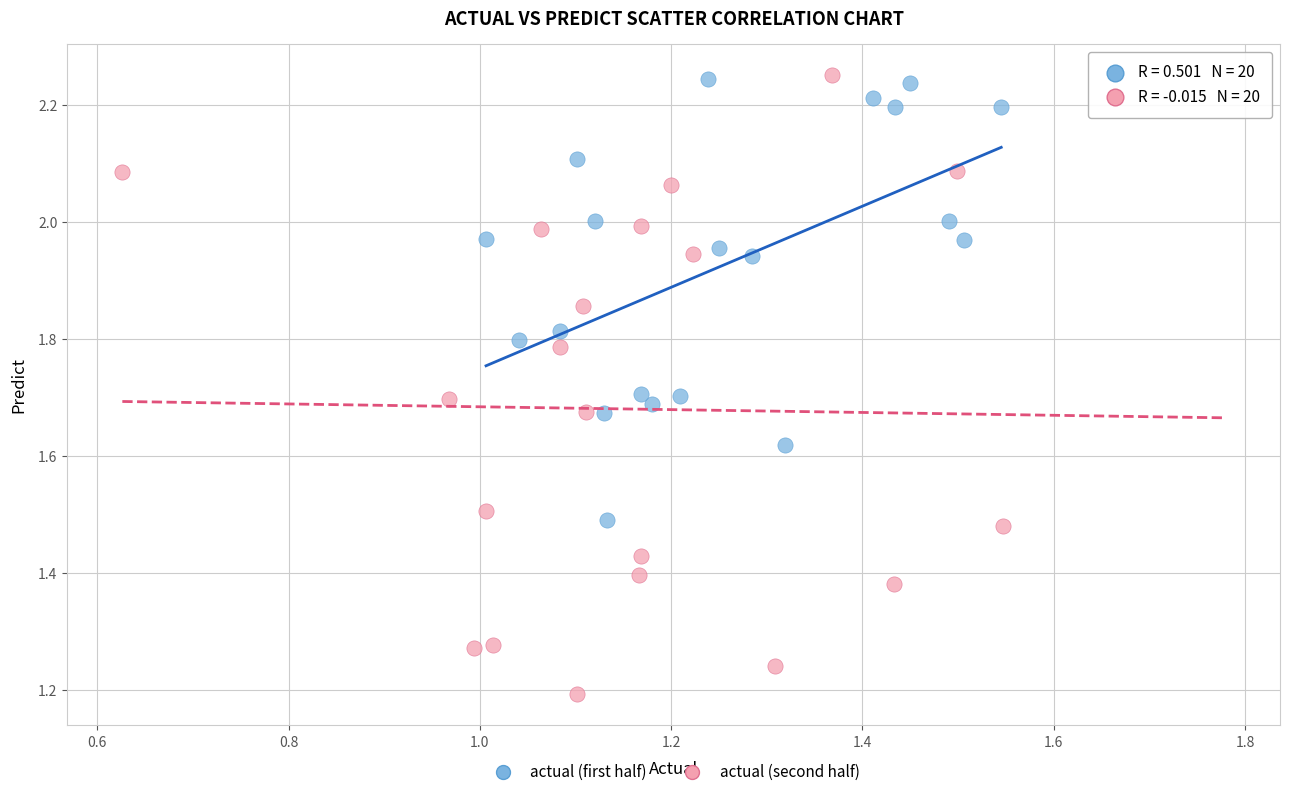

Which series has the widest spread of Y values?

actual (second half)